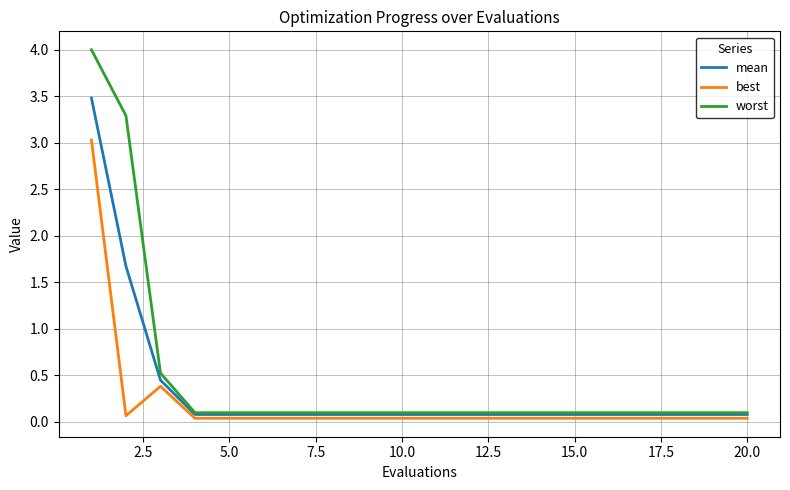

What is the sum of all worst values?

9.5